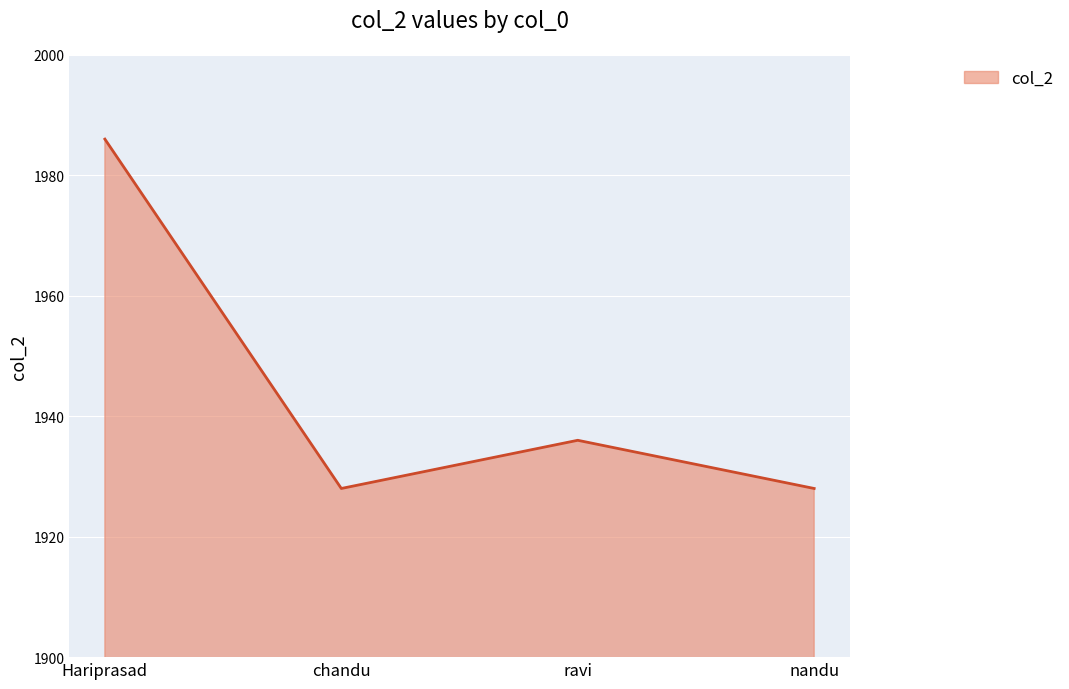

At which category does the data reach its first local peak?

ravi